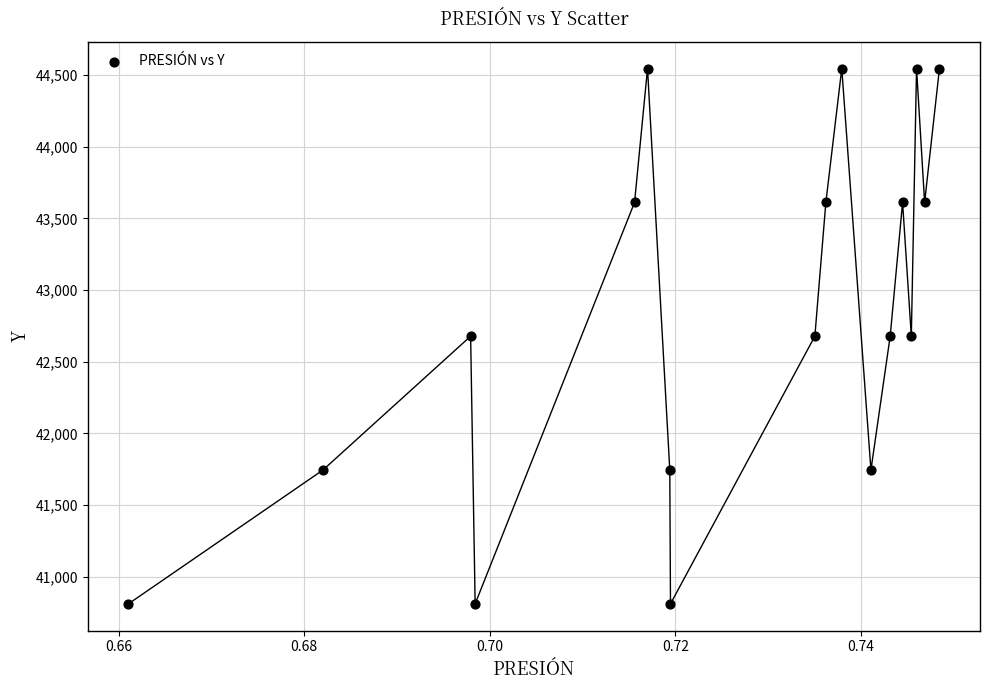

What is the range of Y values (max minus min)?

3734.3